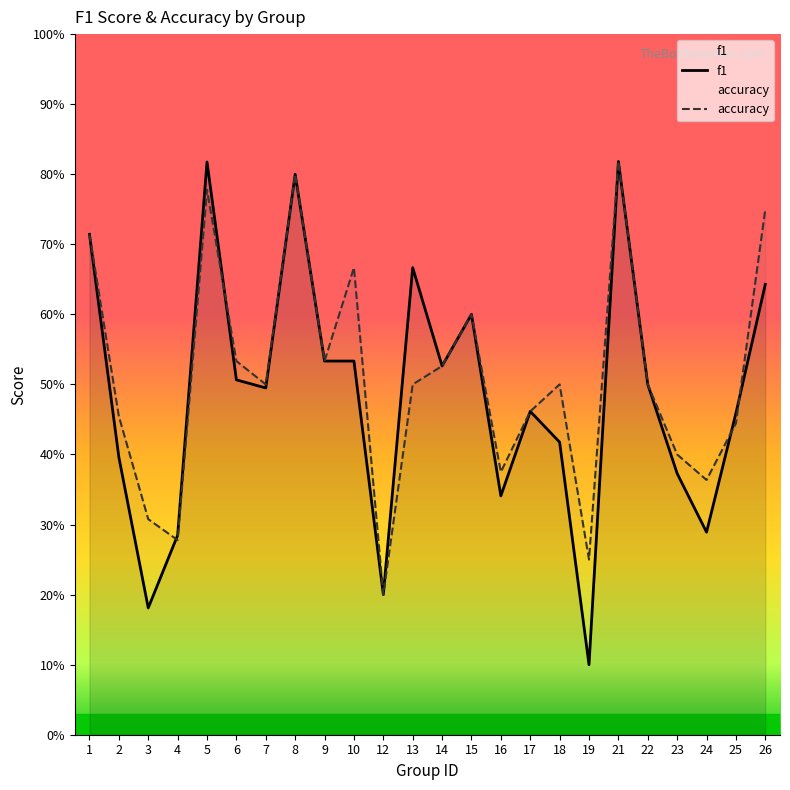

What is the maximum value shown in the chart?

0.8